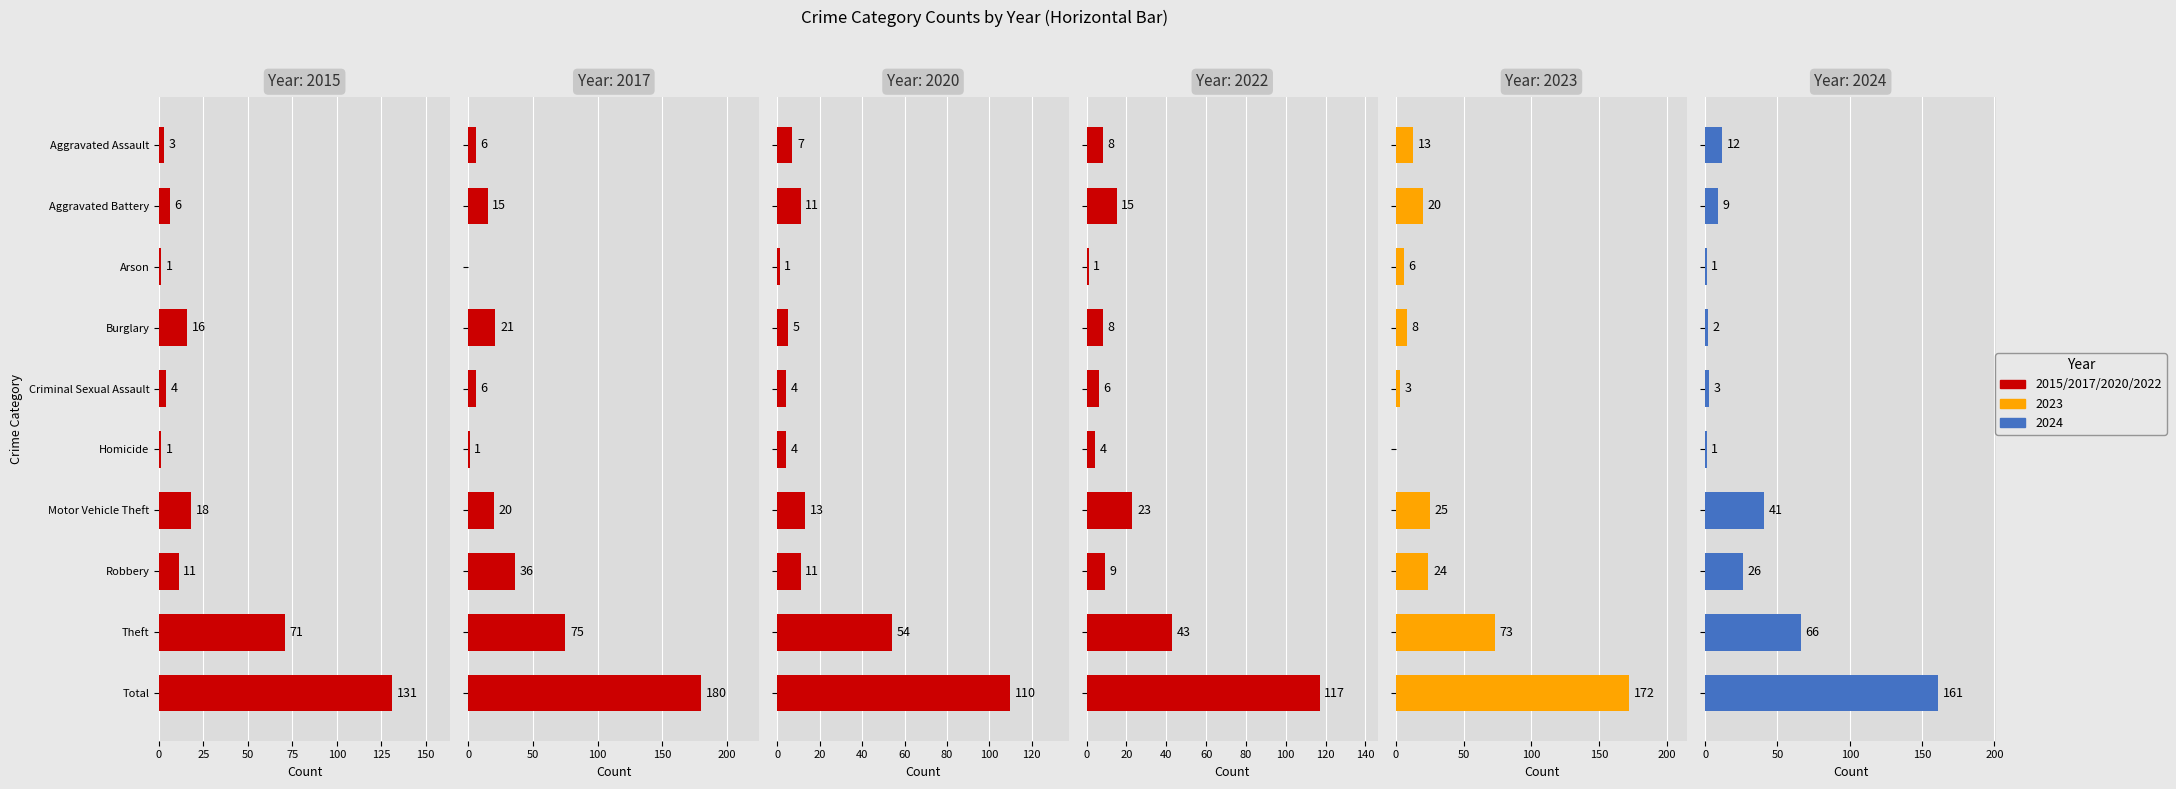

Reading left to right, transcribe all the data shown in this chart.

2015: Aggravated Assault=3	Aggravated Battery=6	Arson=1	Burglary=16	Criminal Sexual Assault=4	Homicide=1	Motor Vehicle Theft=18	Robbery=11	Theft=71	Total=131
2017: Aggravated Assault=6	Aggravated Battery=15	Arson=0	Burglary=21	Criminal Sexual Assault=6	Homicide=1	Motor Vehicle Theft=20	Robbery=36	Theft=75	Total=180
2020: Aggravated Assault=7	Aggravated Battery=11	Arson=1	Burglary=5	Criminal Sexual Assault=4	Homicide=4	Motor Vehicle Theft=13	Robbery=11	Theft=54	Total=110
2022: Aggravated Assault=8	Aggravated Battery=15	Arson=1	Burglary=8	Criminal Sexual Assault=6	Homicide=4	Motor Vehicle Theft=23	Robbery=9	Theft=43	Total=117
2023: Aggravated Assault=13	Aggravated Battery=20	Arson=6	Burglary=8	Criminal Sexual Assault=3	Homicide=0	Motor Vehicle Theft=25	Robbery=24	Theft=73	Total=172
2024: Aggravated Assault=12	Aggravated Battery=9	Arson=1	Burglary=2	Criminal Sexual Assault=3	Homicide=1	Motor Vehicle Theft=41	Robbery=26	Theft=66	Total=161